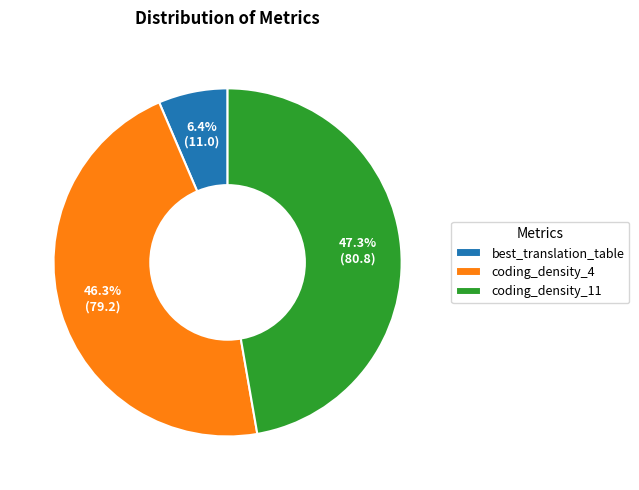

Between best_translation_table and coding_density_4, which is larger?

coding_density_4